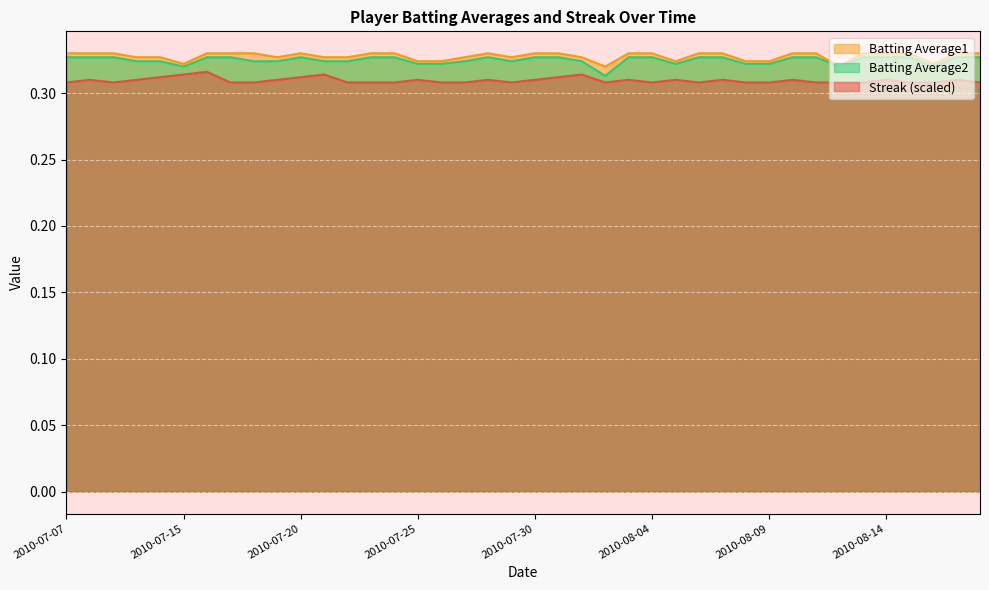

What is the label of the 36th point from the left?

2010-08-14